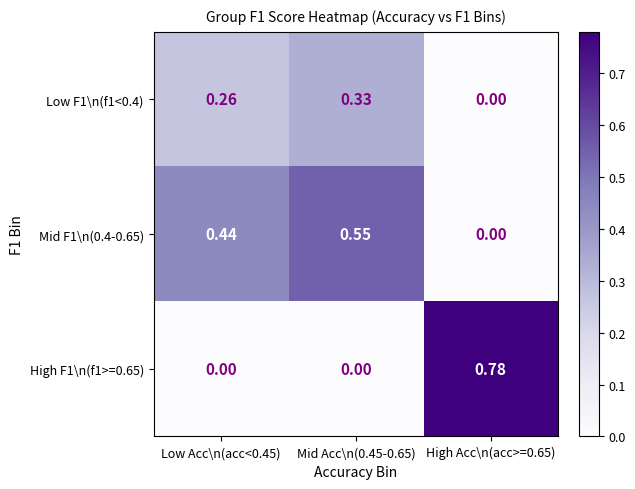

Is the value of Mid F1\n(0.4-0.65) at Mid Acc\n(0.45-0.65) greater than the value of High F1\n(f1>=0.65) at High Acc\n(acc>=0.65)?

No